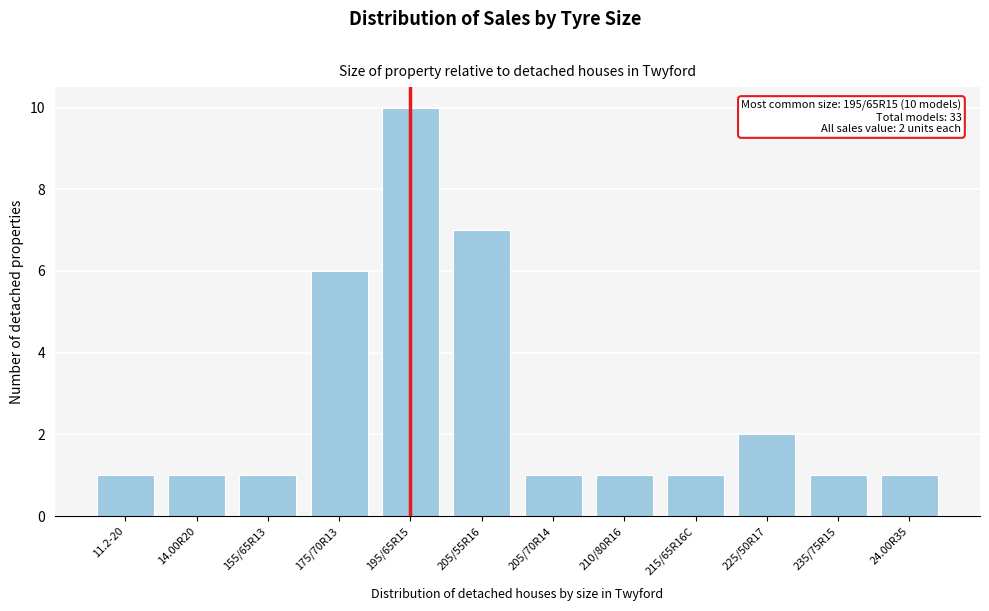

Reading left to right, list all the values displayed in this chart.

1	1	1	6	10	7	1	1	1	2	1	1